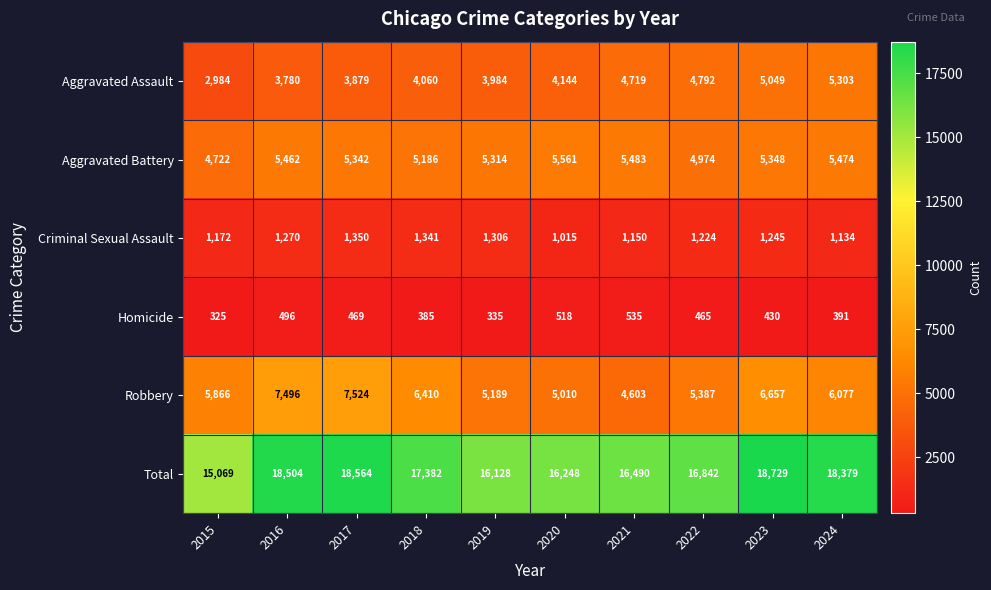

Which series has the largest range (max minus min)?

Total